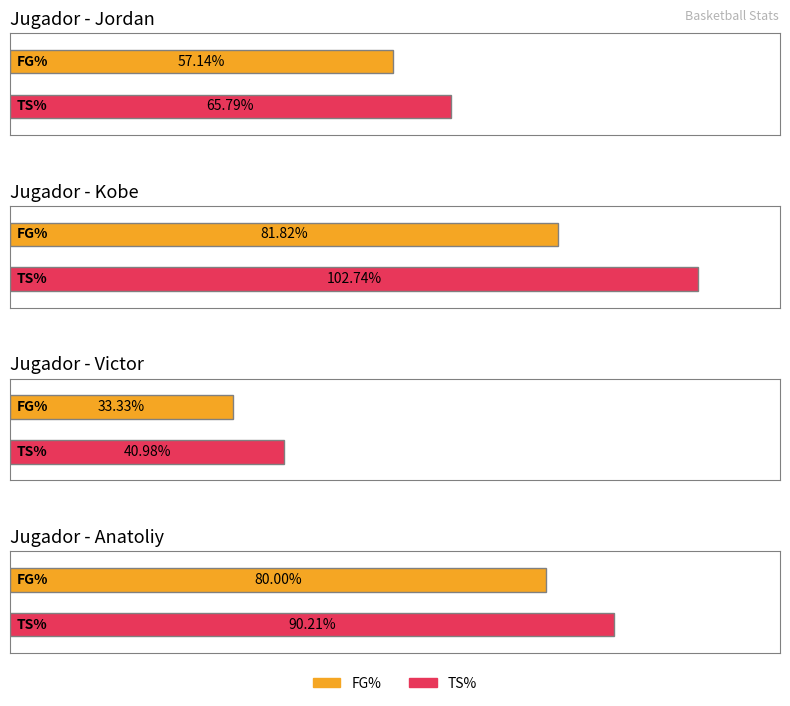

True or false: TS% has a value of 168.2 at Kobe.

False